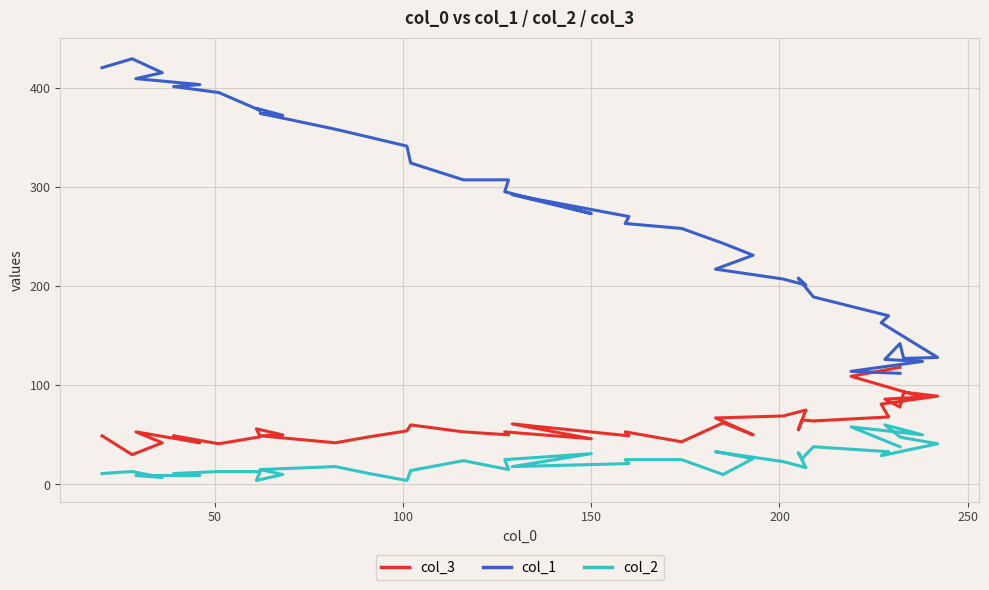

How many lines are shown in the chart?

3